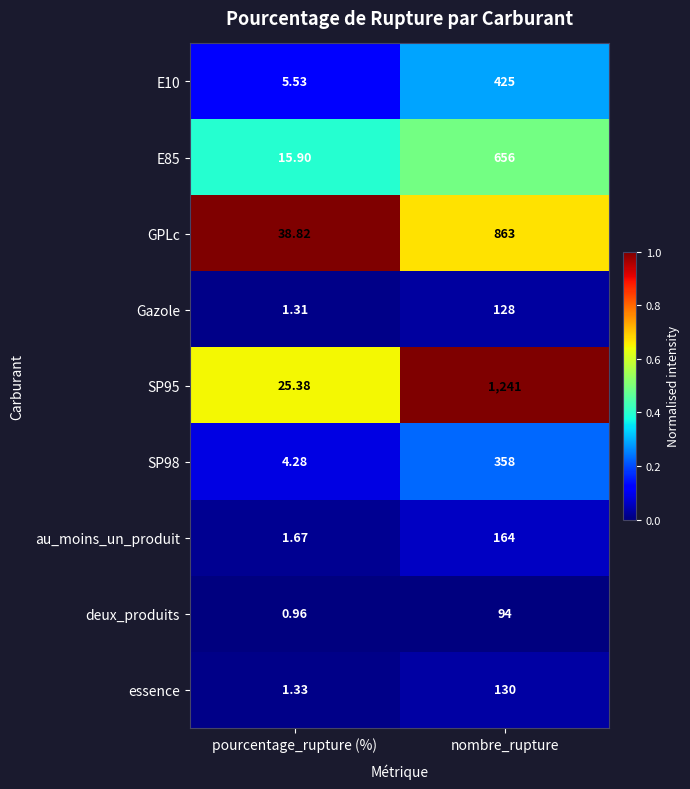

Where is Gazole nearest to the value 64?

pourcentage_rupture (%)